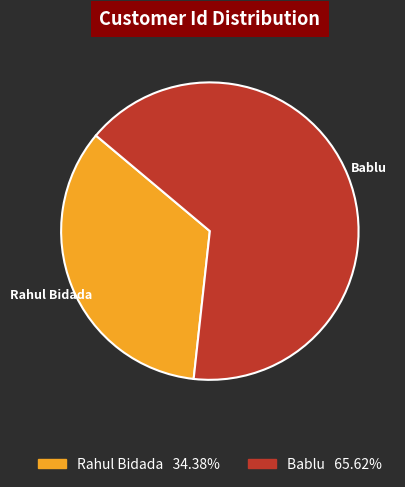

True or false: Rahul Bidada accounts for 46% of the total.

False